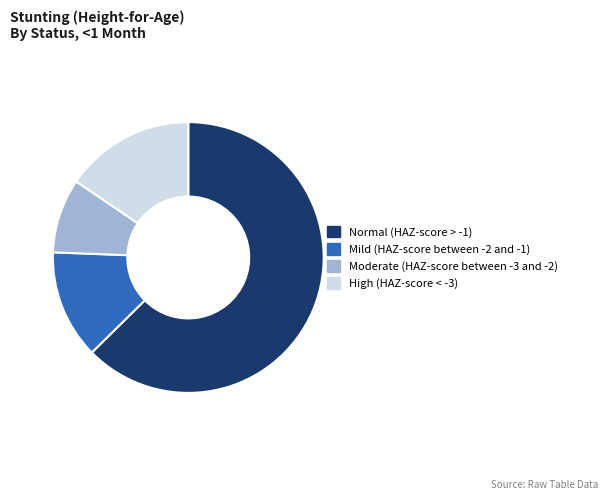

Do Mild (HAZ-score between -2 and -1) and Moderate (HAZ-score between -3 and -2) together represent more than half of the pie?

No